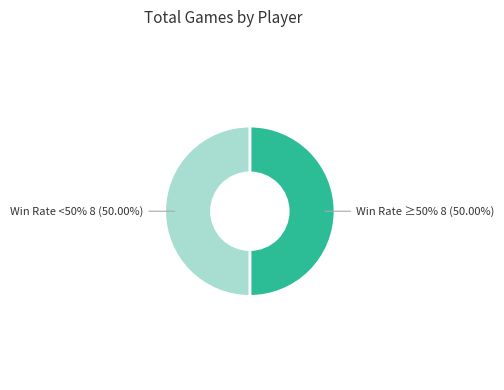

To the nearest percent, what is the average slice percentage?

50%